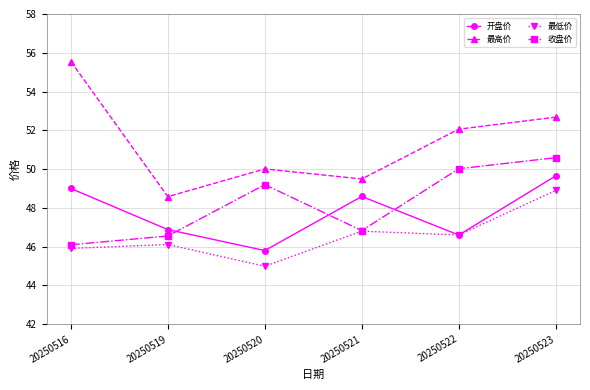

What are all the series names shown in the legend?

开盘价, 最高价, 最低价, 收盘价